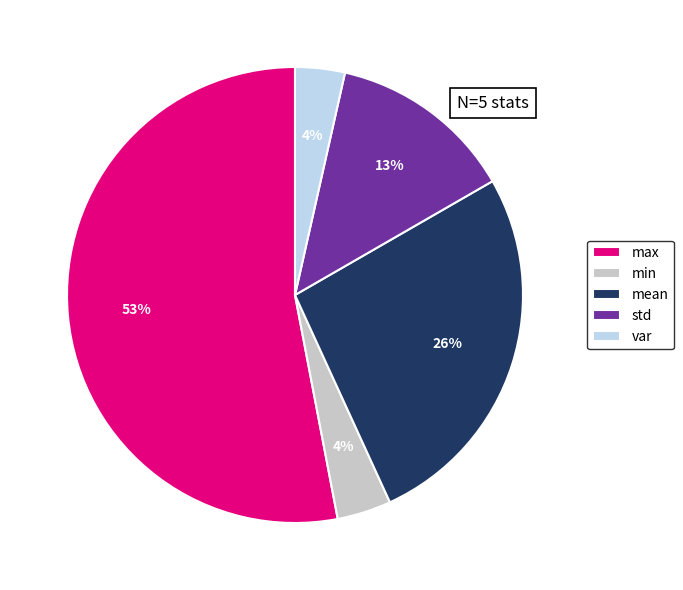

What is the largest slice in the pie chart?

max